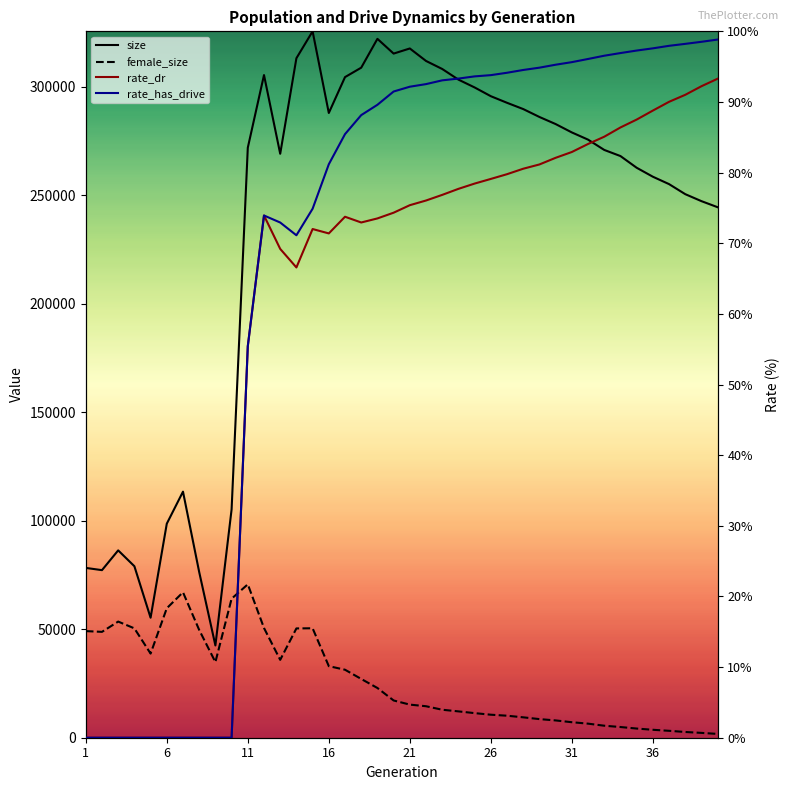

Which series has the widest spread of values?

size